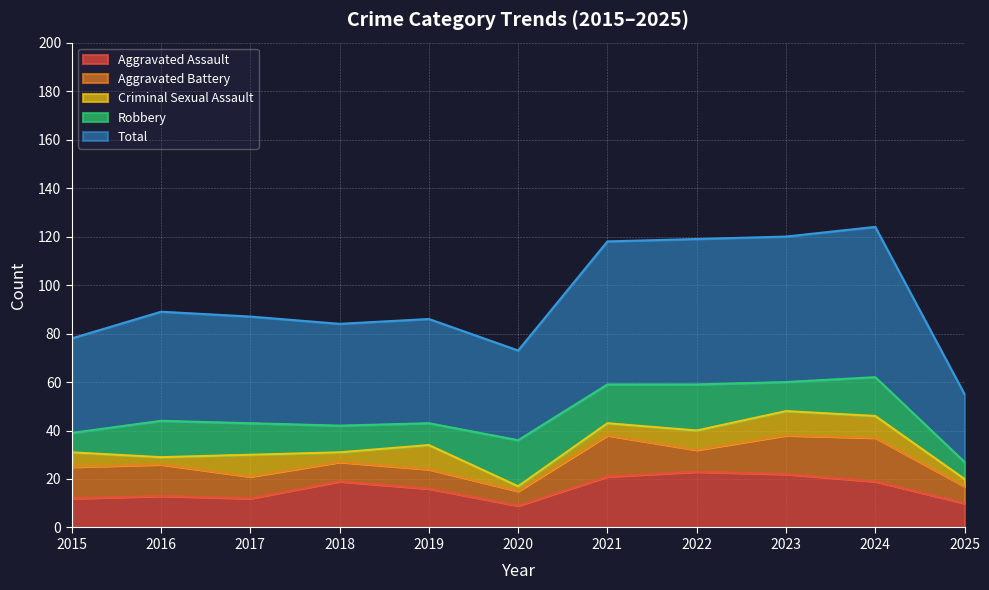

At which category is the sum across all series the highest?

2024